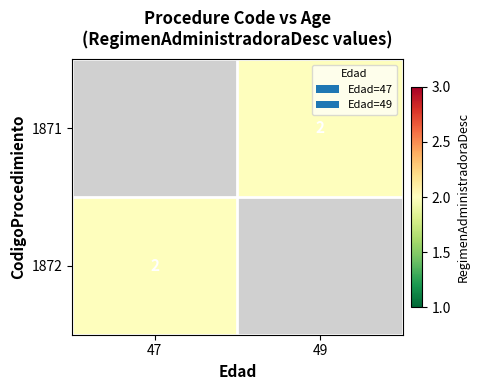

Count the number of categories in the chart.

2